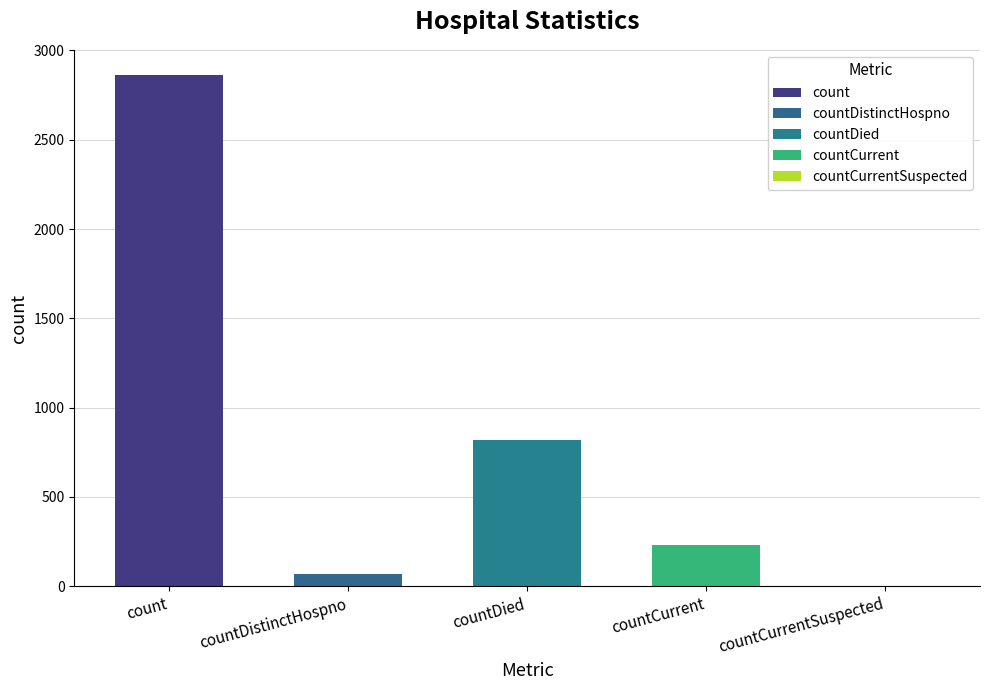

How many categories are shown in the chart?

5